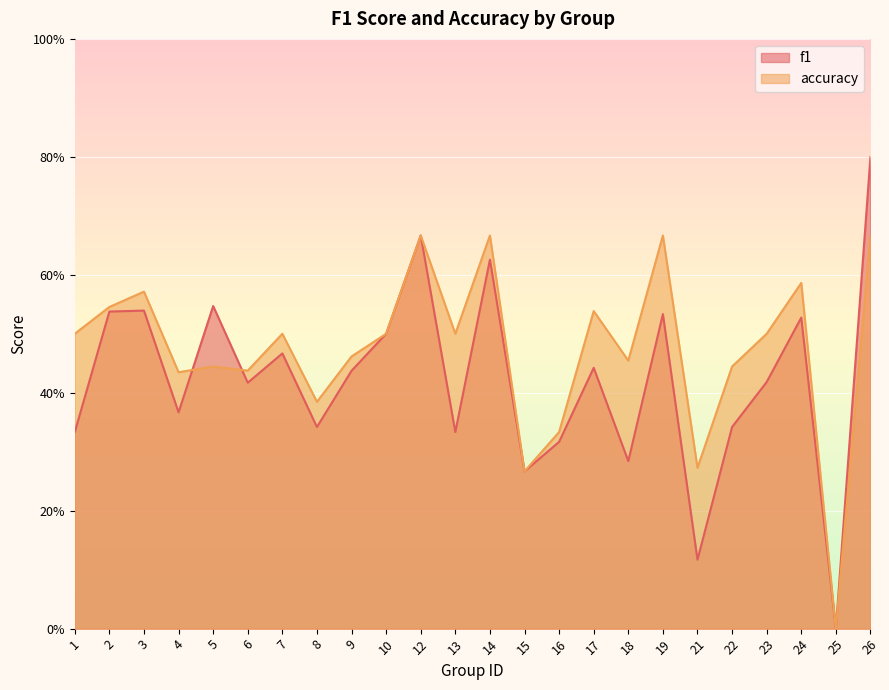

True or false: accuracy has a value of 0.5 at 2.

True